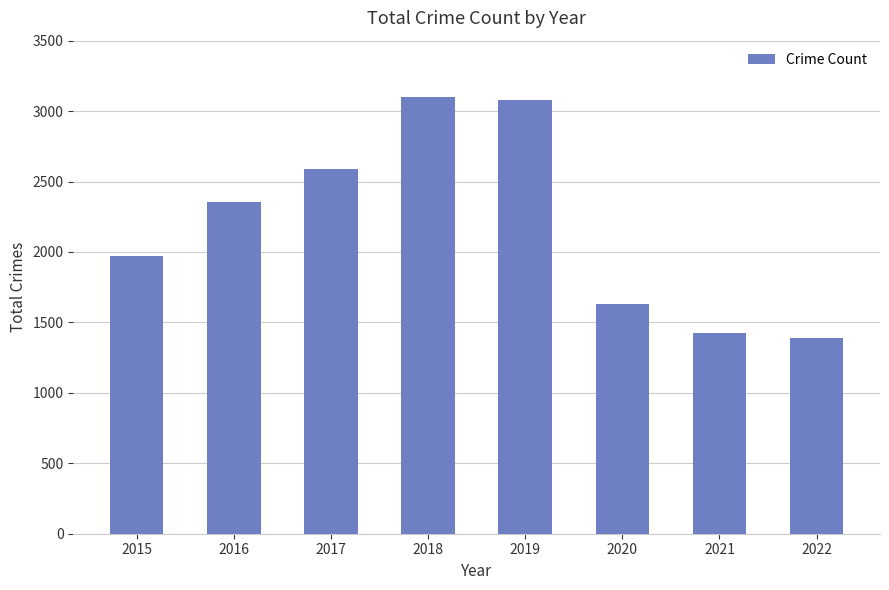

Where is the data nearest to the value 2247?

2016